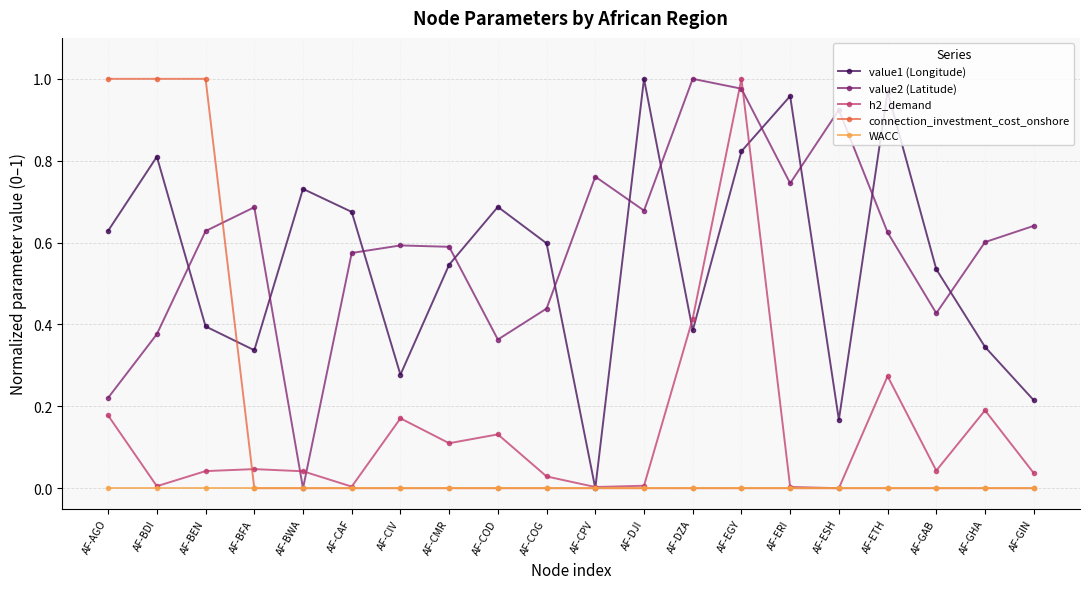

Between which two adjacent categories do h2_demand and value2 (Latitude) first intersect?

AF-BFA and AF-BWA